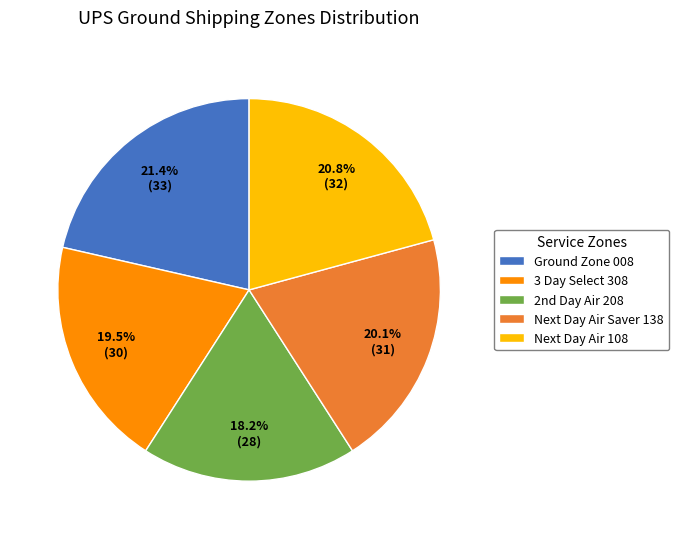

How many slices are in this pie chart?

5